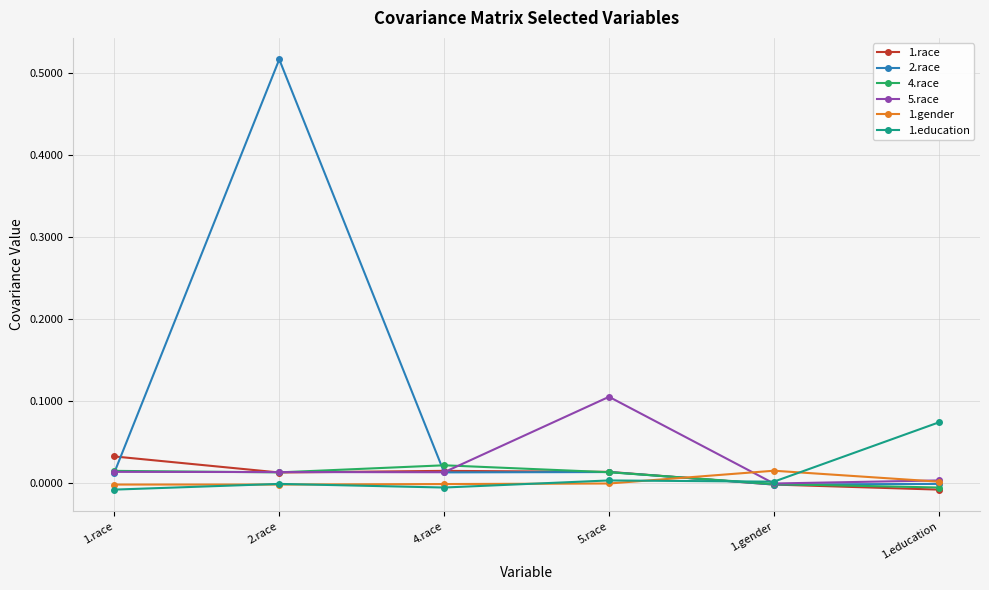

Does the chart have visible grid lines?

Yes